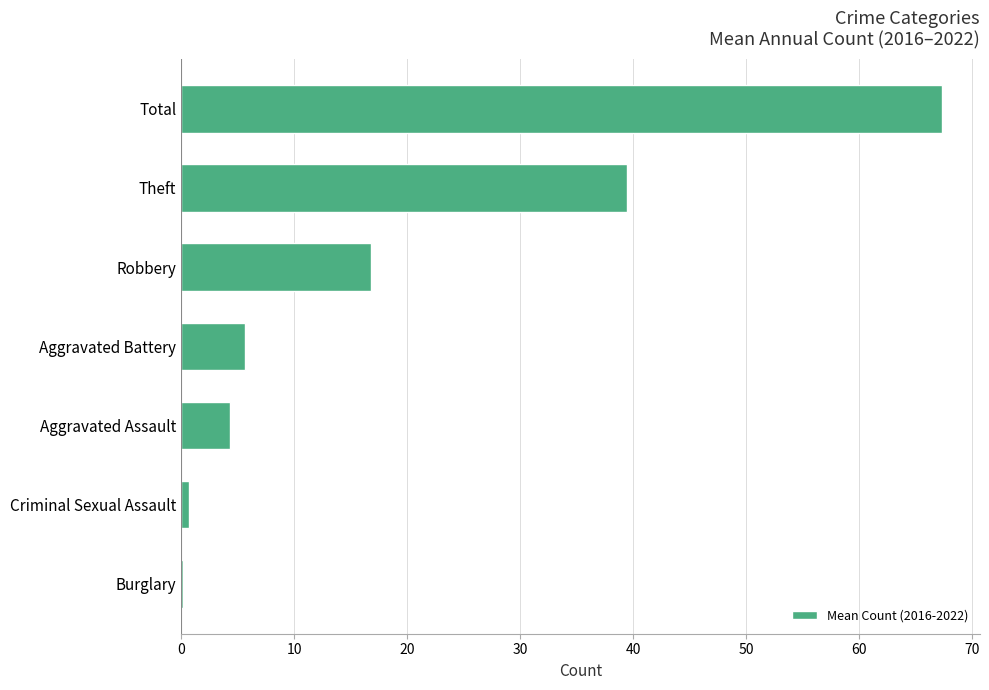

What is the sum of all values?

134.5